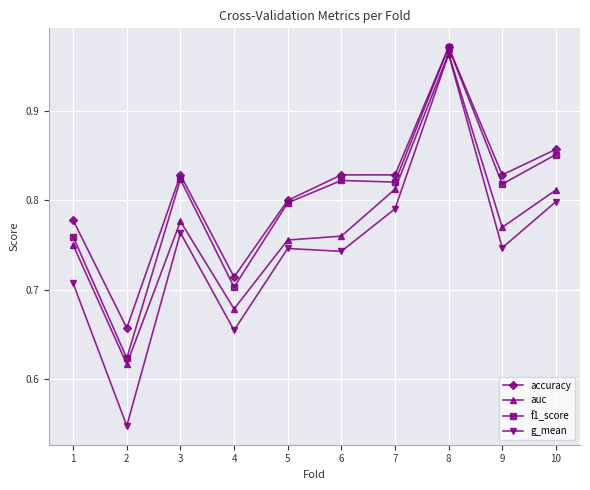

True or false: accuracy and auc intersect in this chart.

False